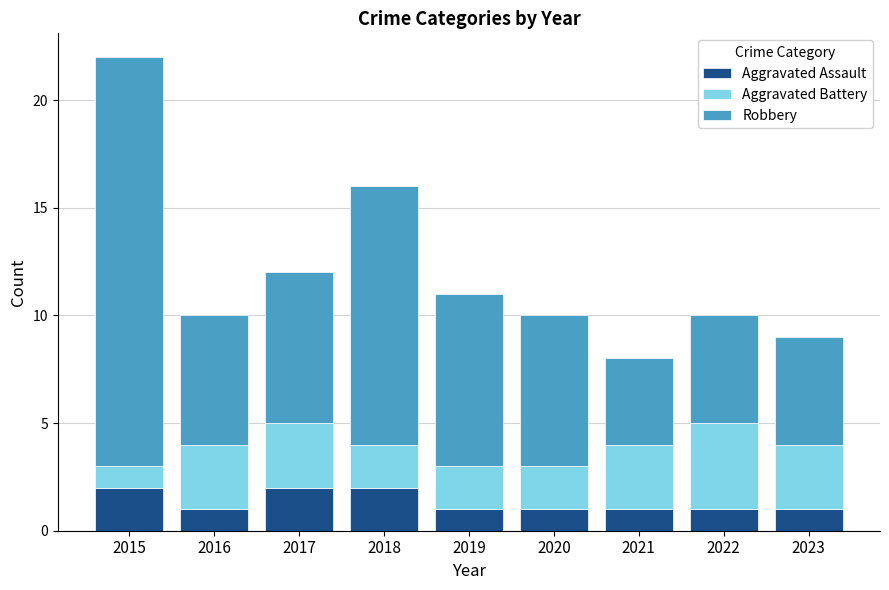

Reading left to right, list the values for the Aggravated Assault series.

2015=2	2016=1	2017=2	2018=2	2019=1	2020=1	2021=1	2022=1	2023=1